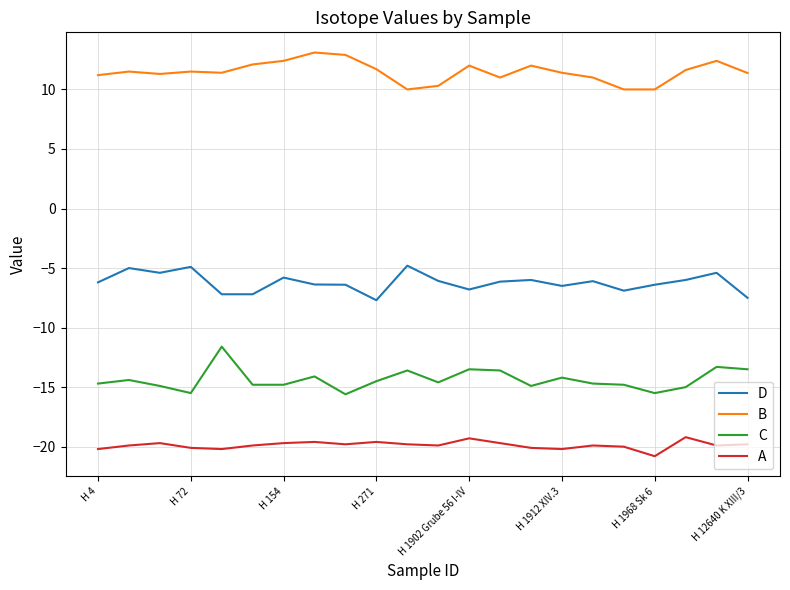

True or false: C and D intersect in this chart.

False